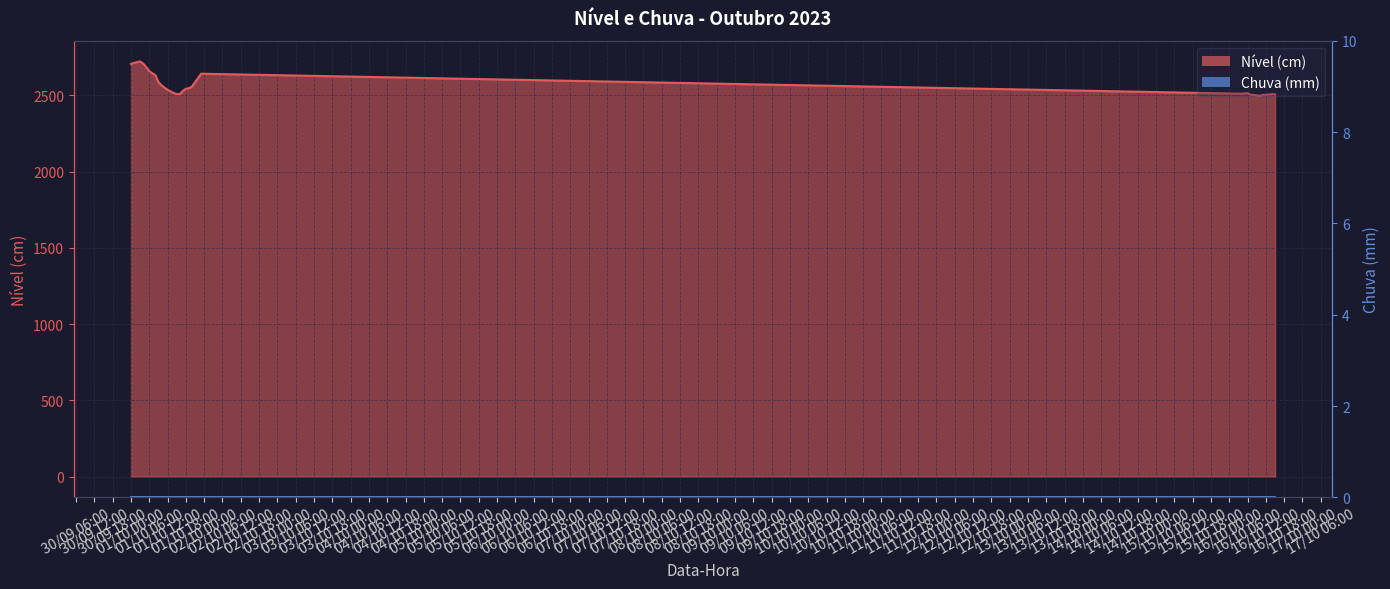

How many points are higher than both their immediate neighbors (excluding endpoints)?

5